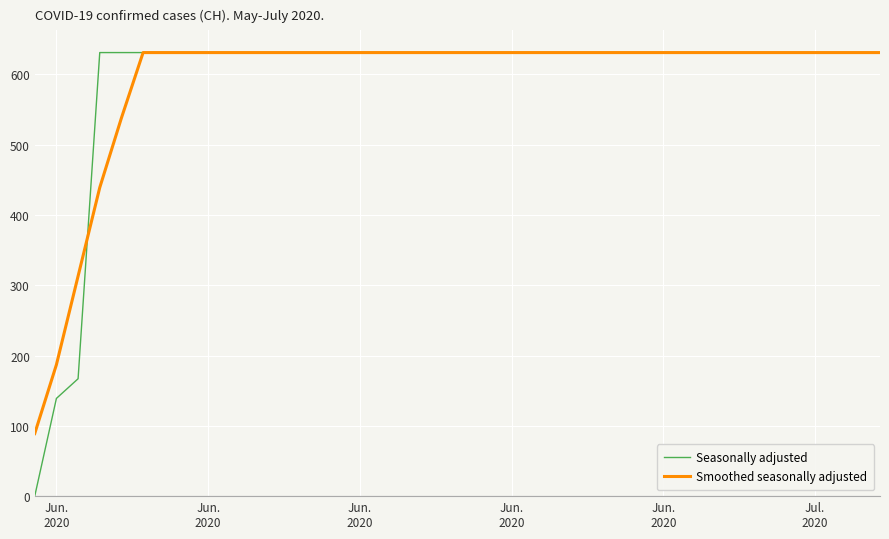

What is the maximum value shown in the chart?

631